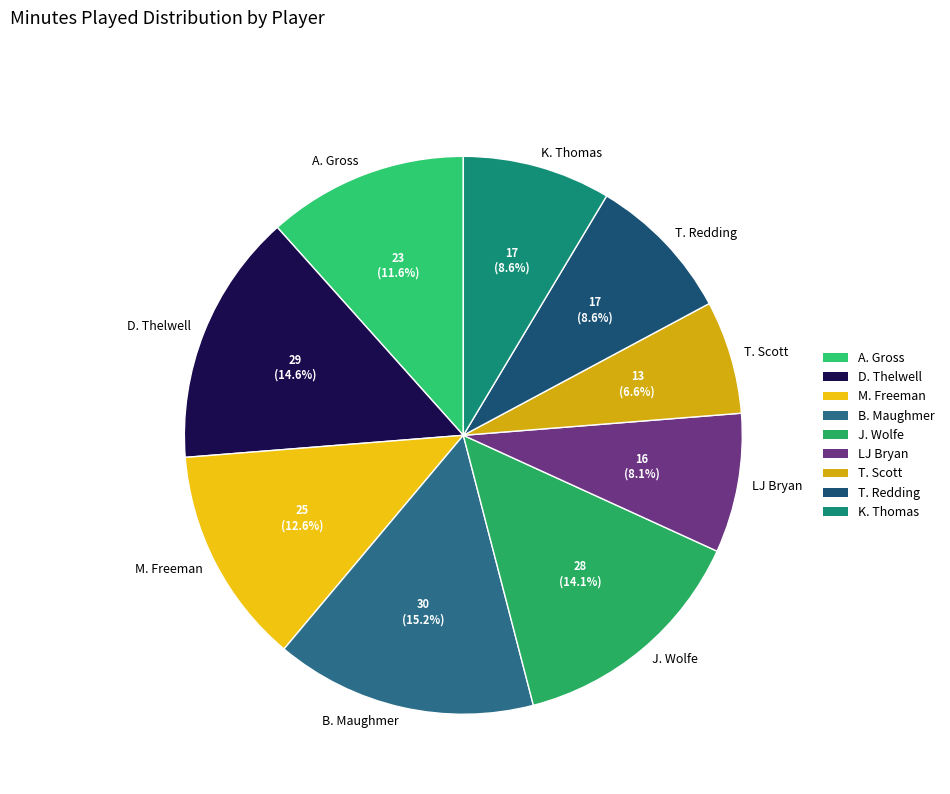

Which category has the smallest portion of the pie?

T. Scott